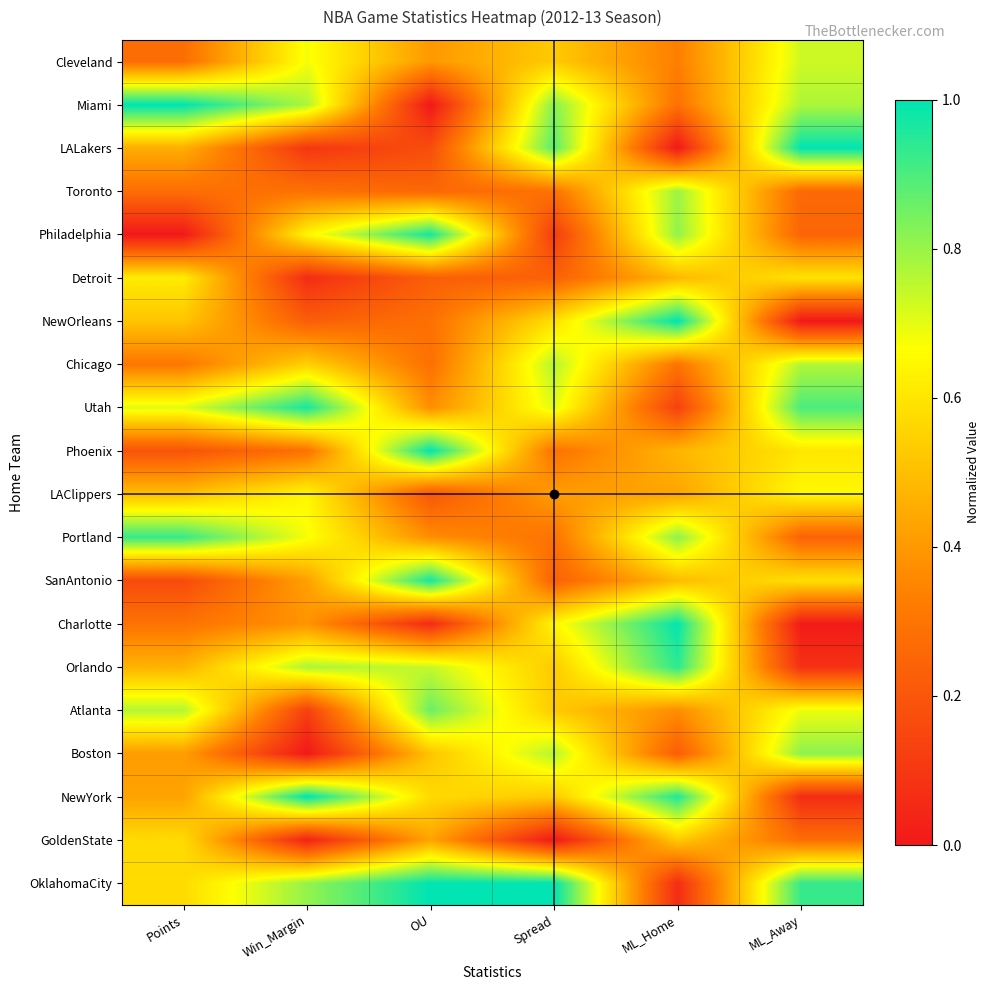

Which series has the largest total across all categories?

OklahomaCity